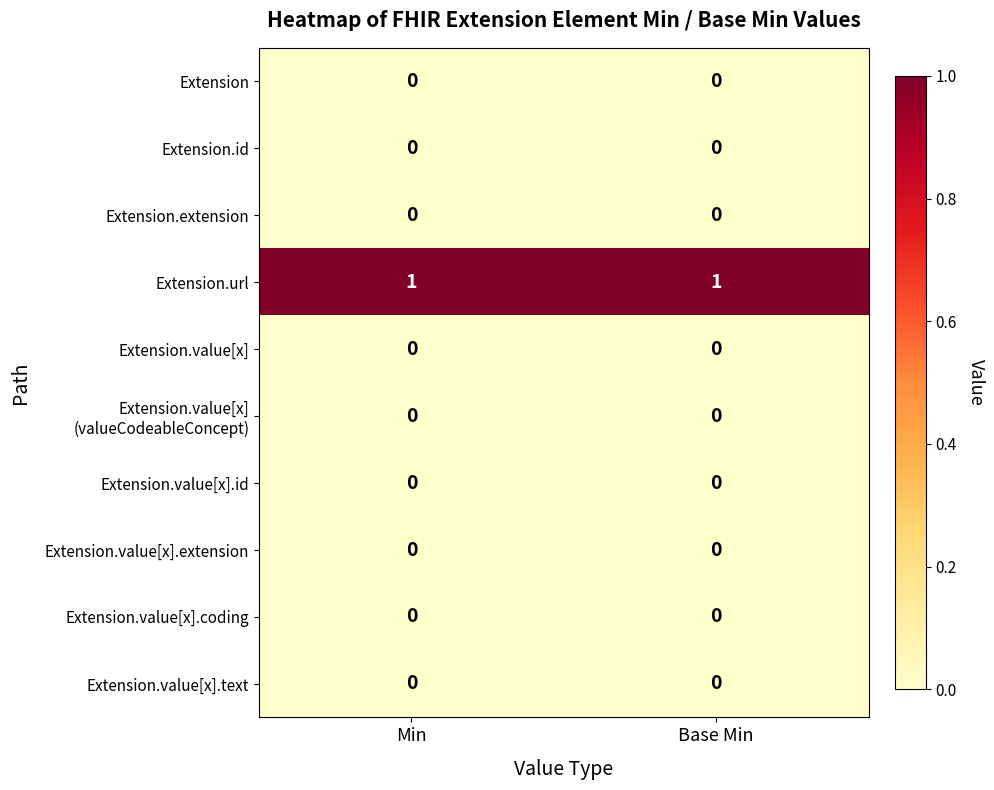

Which has a higher value, Min or Base Min?

Min